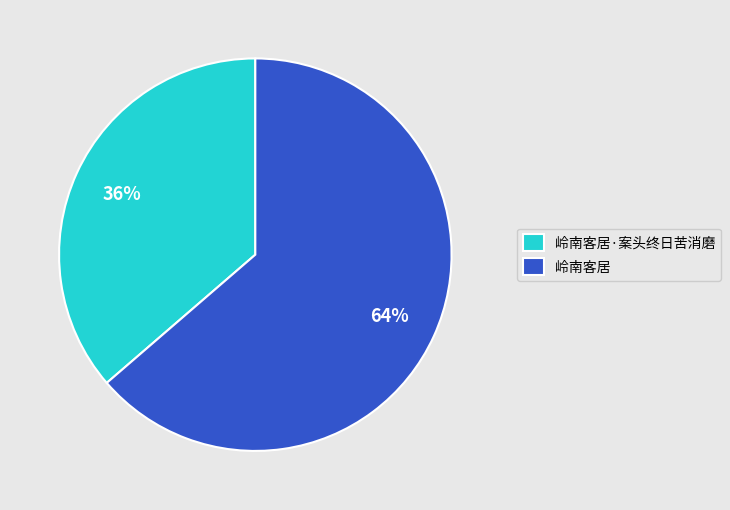

Which has a higher value, 岭南客居 or 岭南客居·案头终日苦消磨?

岭南客居